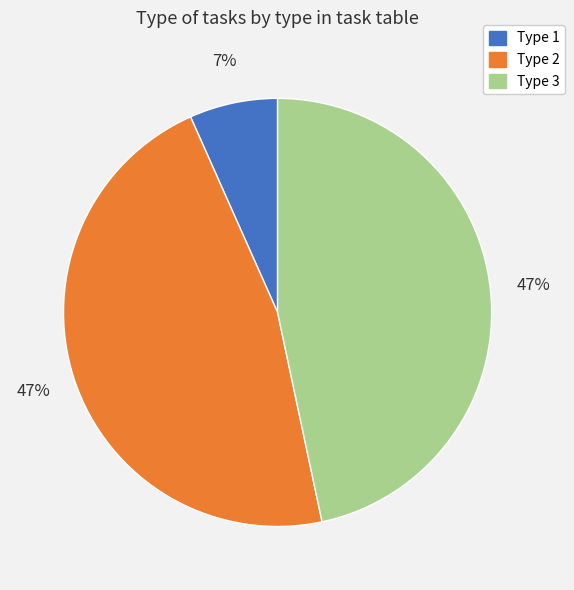

To the nearest percent, what is the average slice percentage?

33%